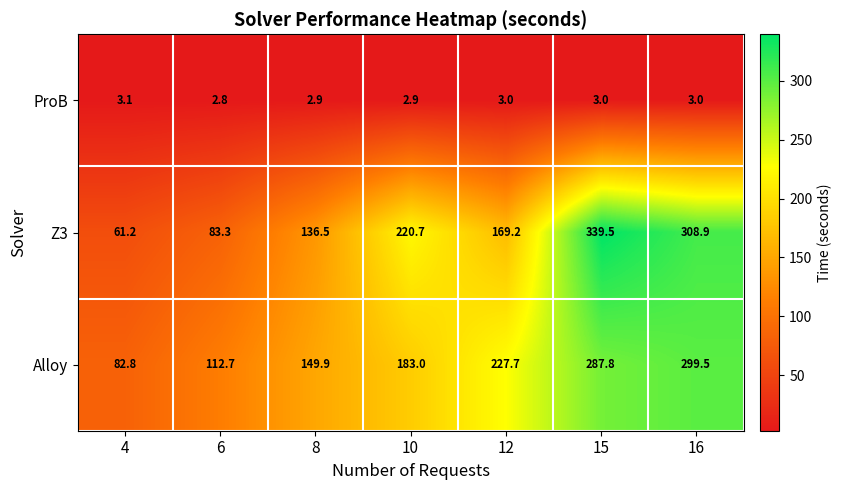

How many data points in Z3 are above 169?

4